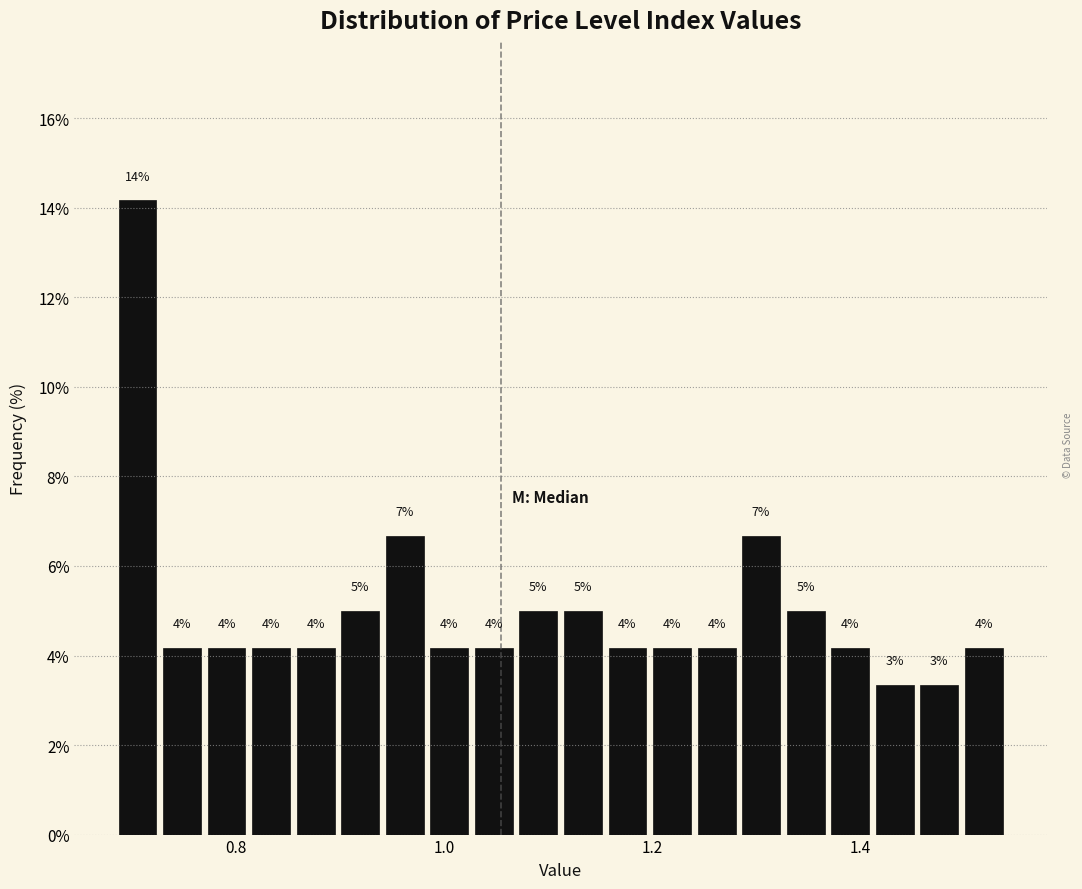

Around what value on the x-axis is the tallest bar? Give the approximate position of its centre, as read against the axis.

0.70